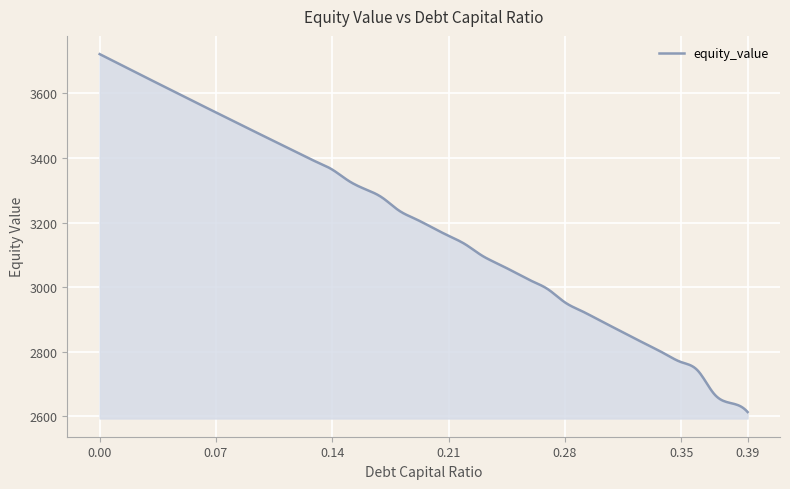

What is the difference between the maximum and minimum values?

1108.0